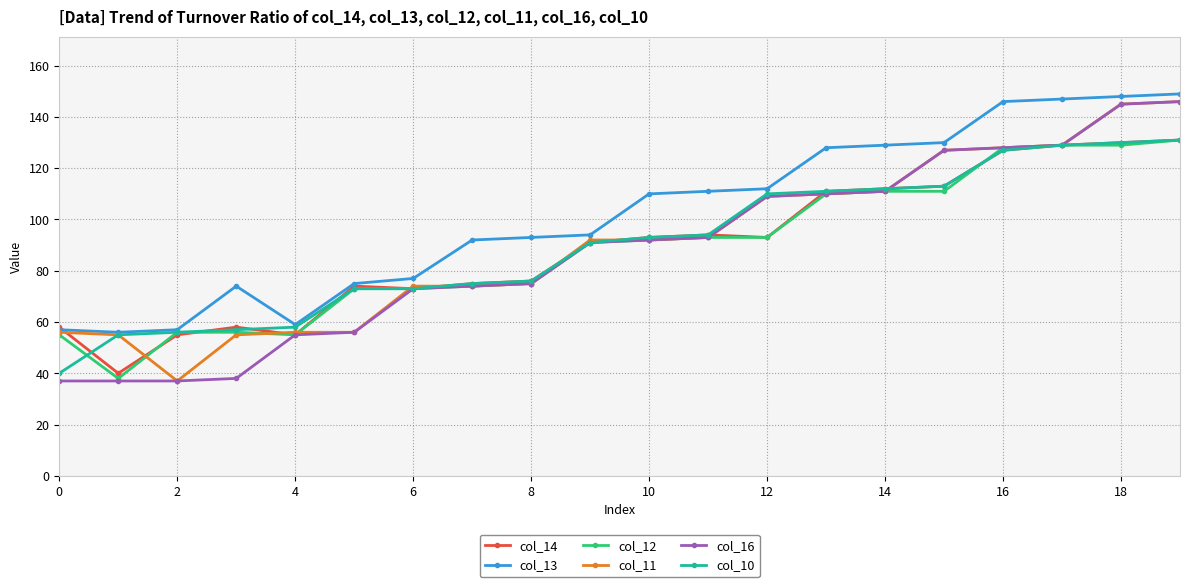

What is the minimum value for col_11?

37